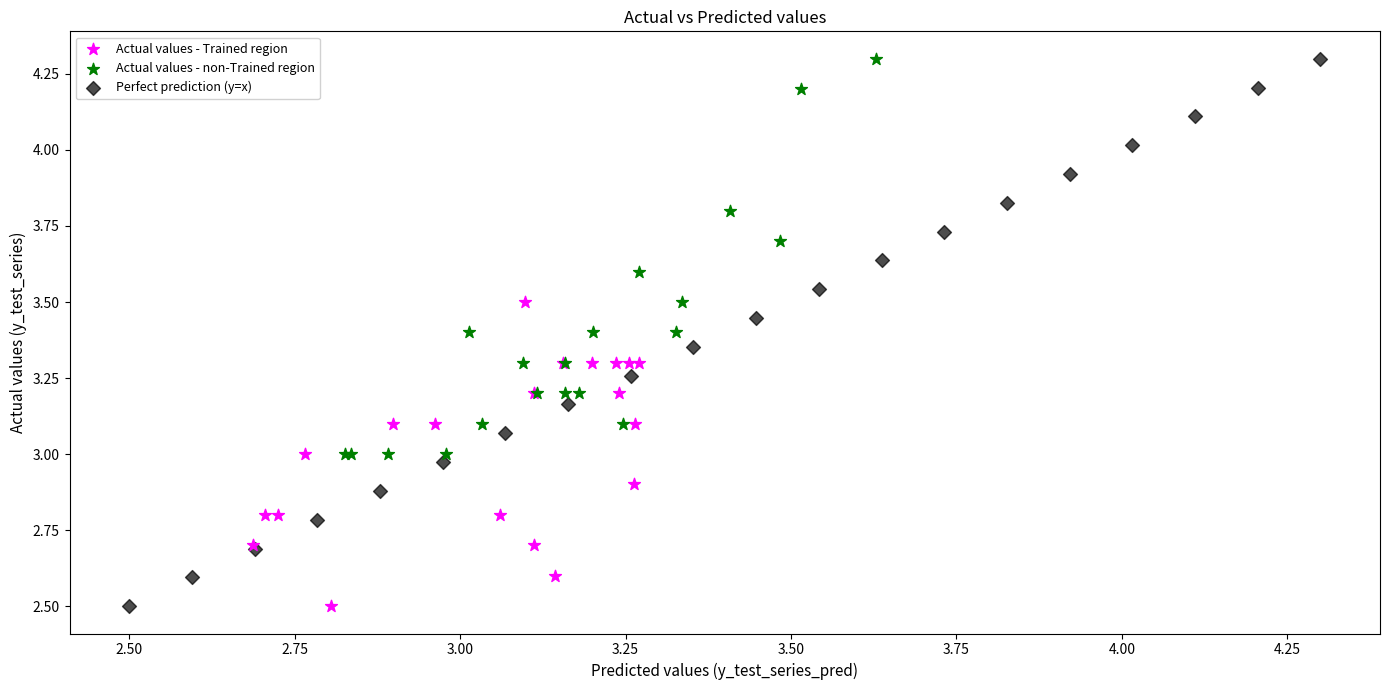

Which series has the widest spread of Y values?

Perfect prediction (y=x)